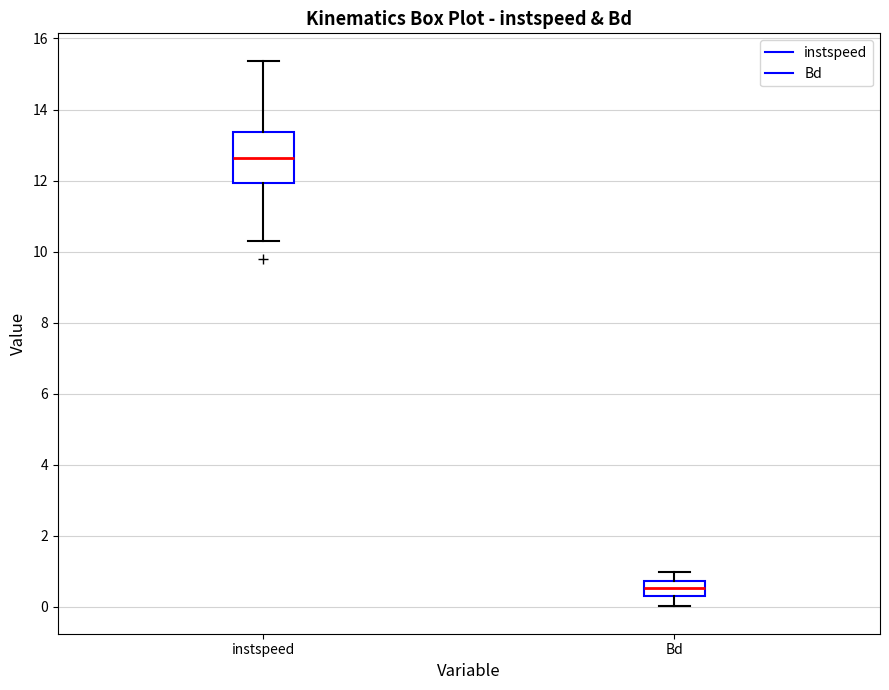

Where is the lower edge of the box for Bd on the y-axis? The values are not printed on the chart, so give them approximately, as read against the axis.

0.2